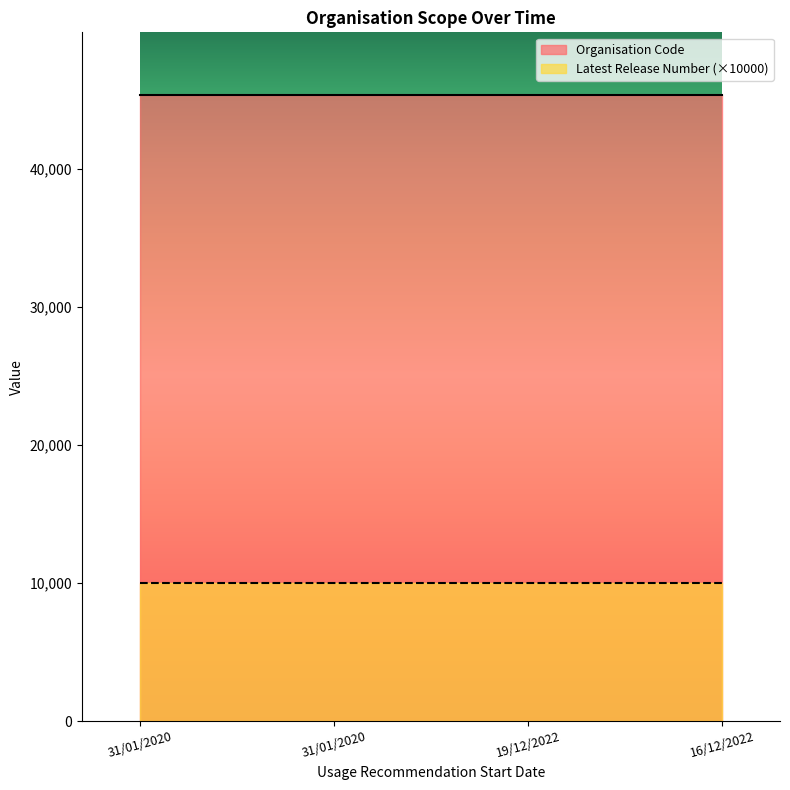

Reading left to right, extract all data points from this chart.

Organisation Code: 31/01/2020=45356	31/01/2020=45356	19/12/2022=45356	16/12/2022=45356
Latest Release Number: 31/01/2020=1	31/01/2020=1	19/12/2022=1	16/12/2022=1